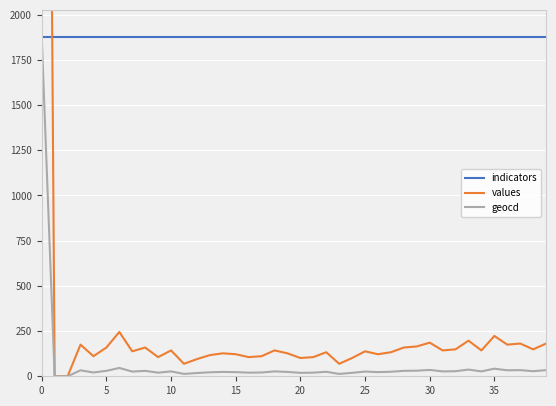

List the series in order of their peak value, lowest first.

indicators, geocd, values